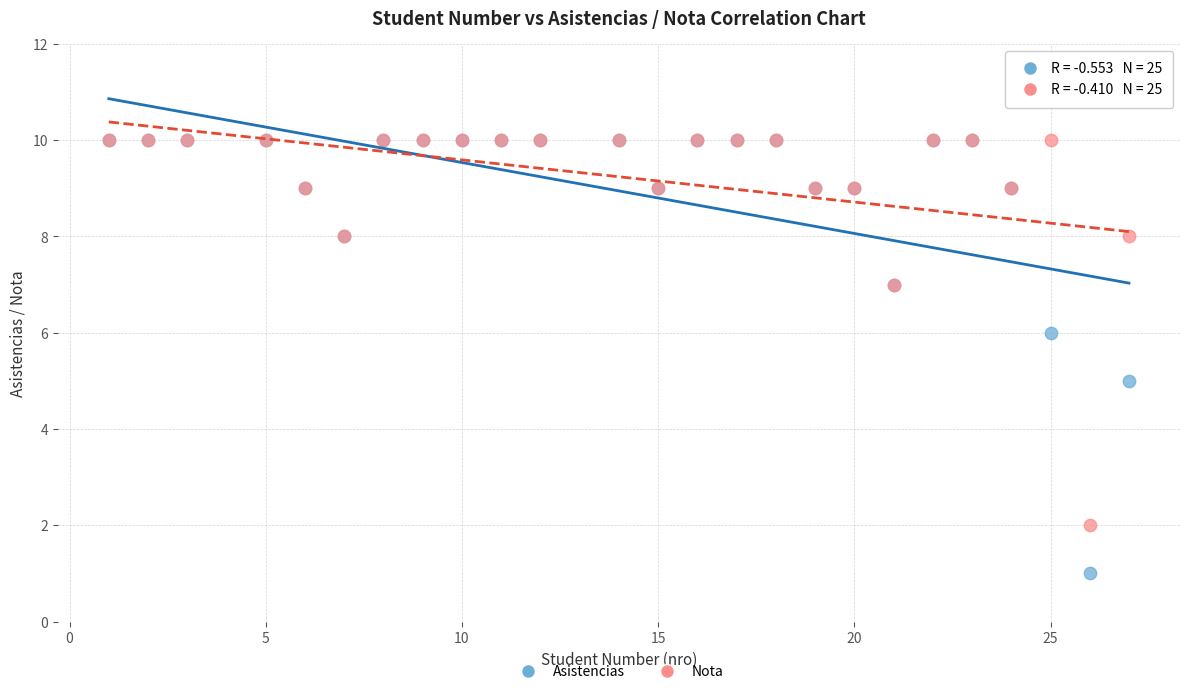

What are all the series names shown in the legend?

Asistencias, Nota